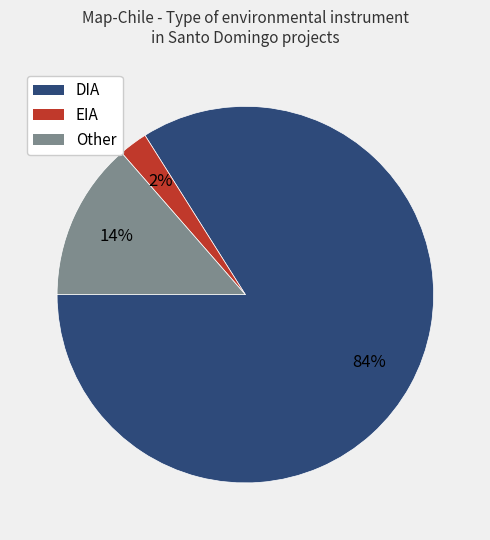

Which has a higher value, DIA or EIA?

DIA